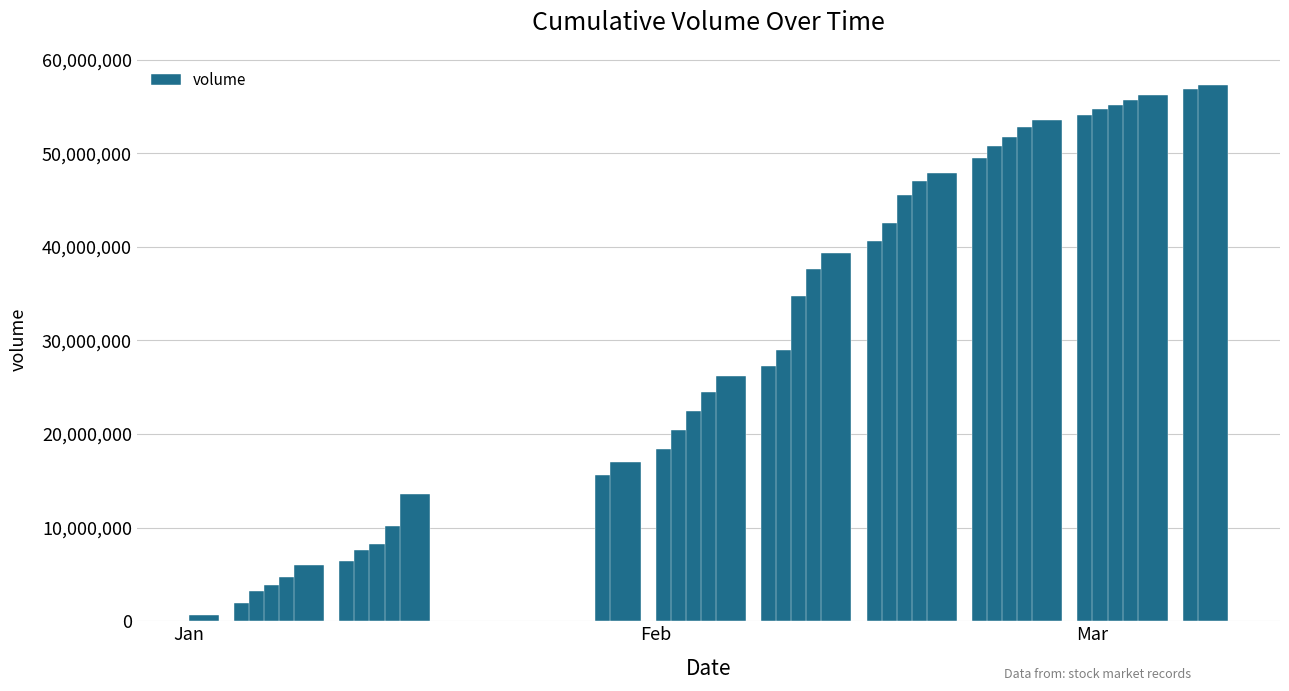

What is the difference between the maximum and second lowest values?

55433911